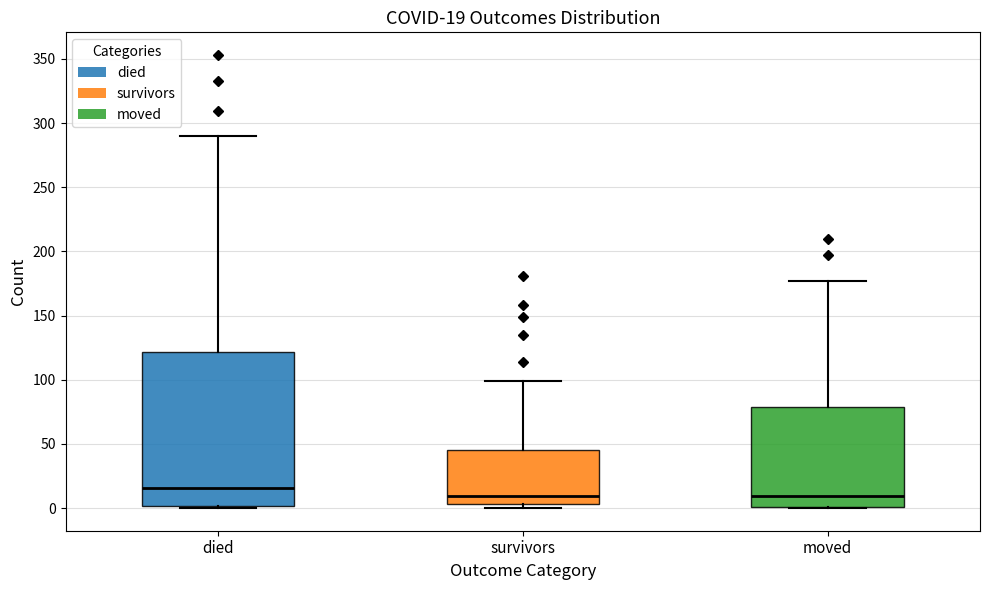

Comparing the boxes themselves (not the whiskers), which one is the tallest?

died